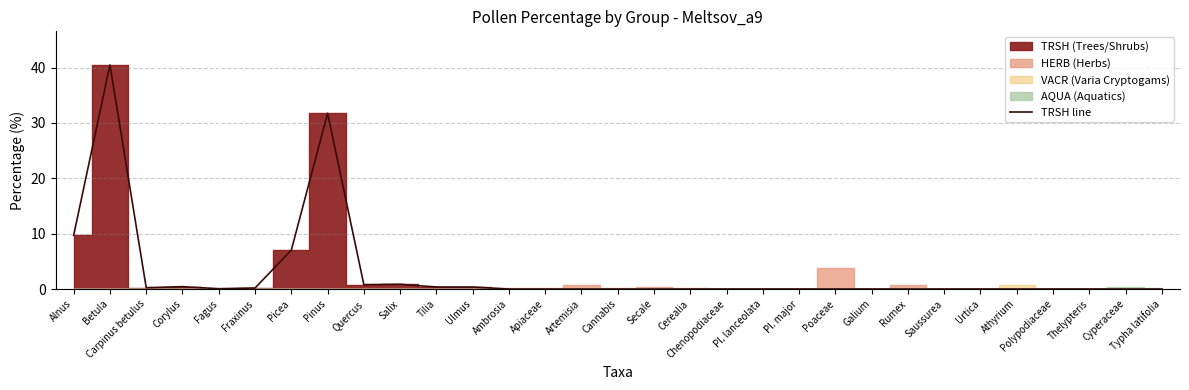

Is it true that TRSH line equals 18.0 at Artemisia?

False